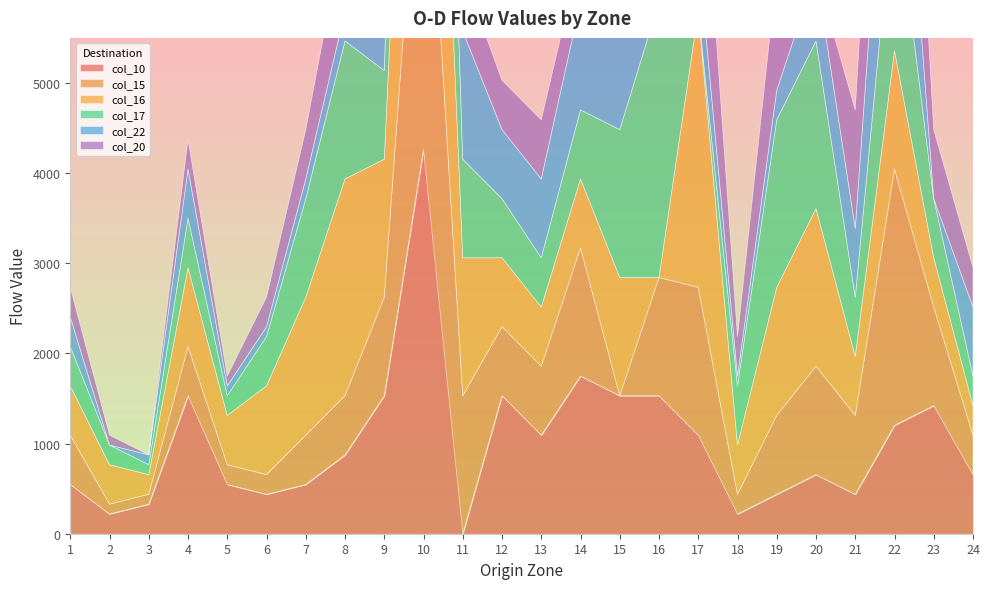

What is the sum of the col_17 values at 24 and 21?

984.0